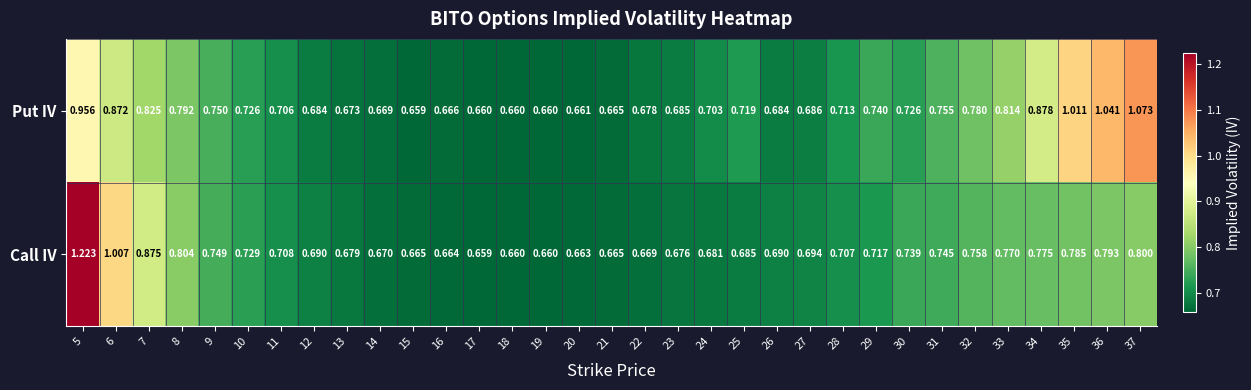

Rank the series at 34 from lowest to highest value.

Call IV, Put IV